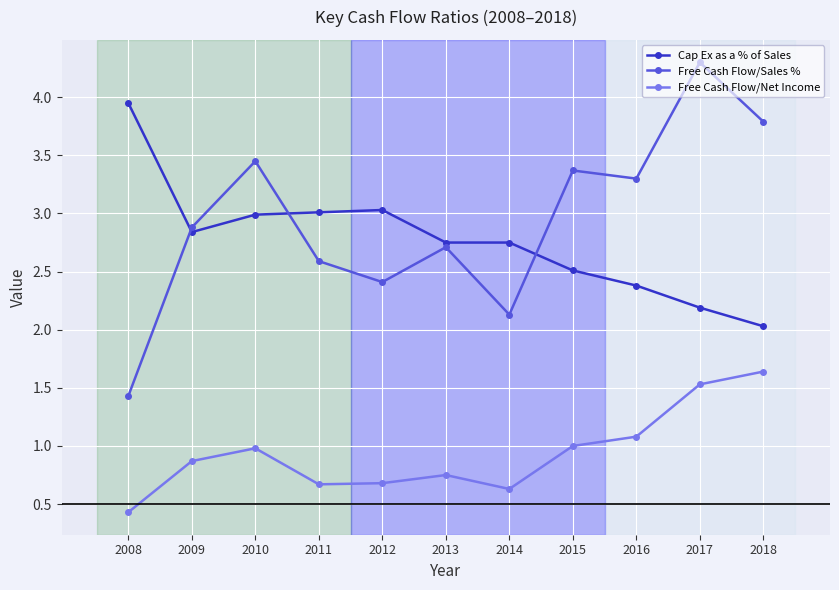

How many lines are shown in the chart?

3